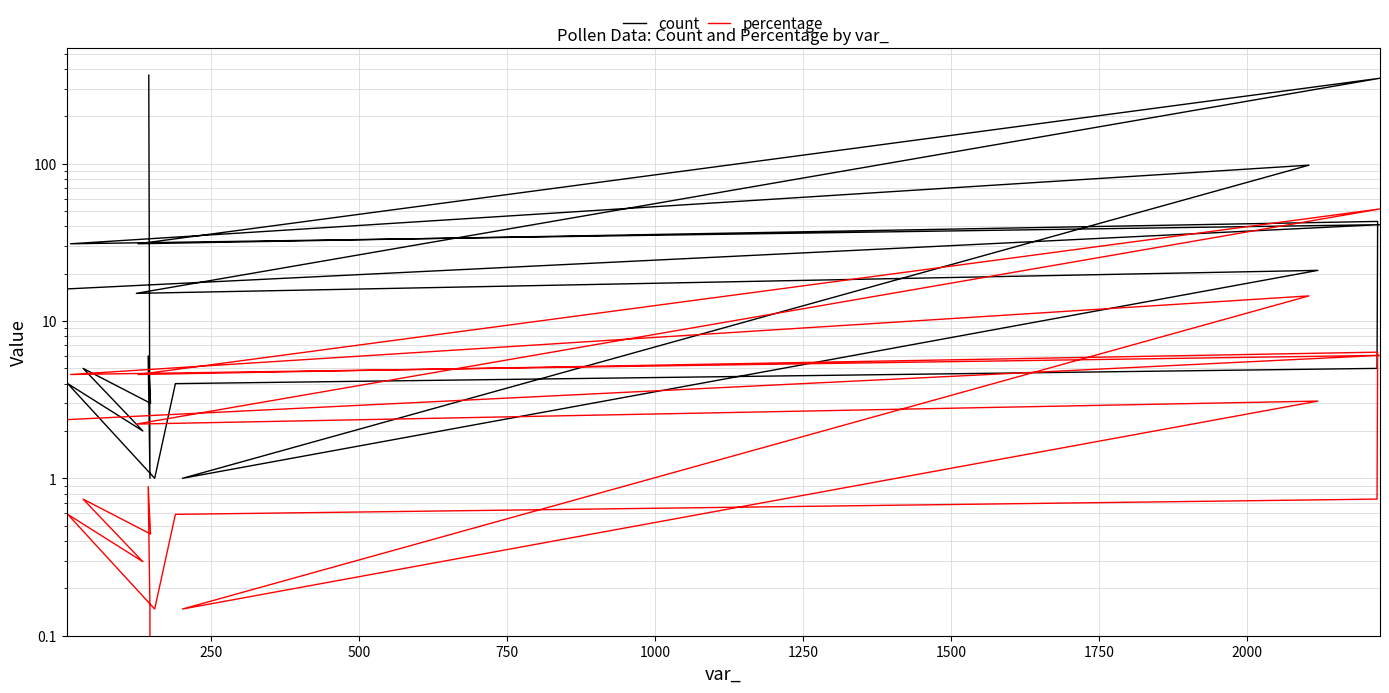

What is the difference between the maximum and minimum values in the percentage series?

51.6